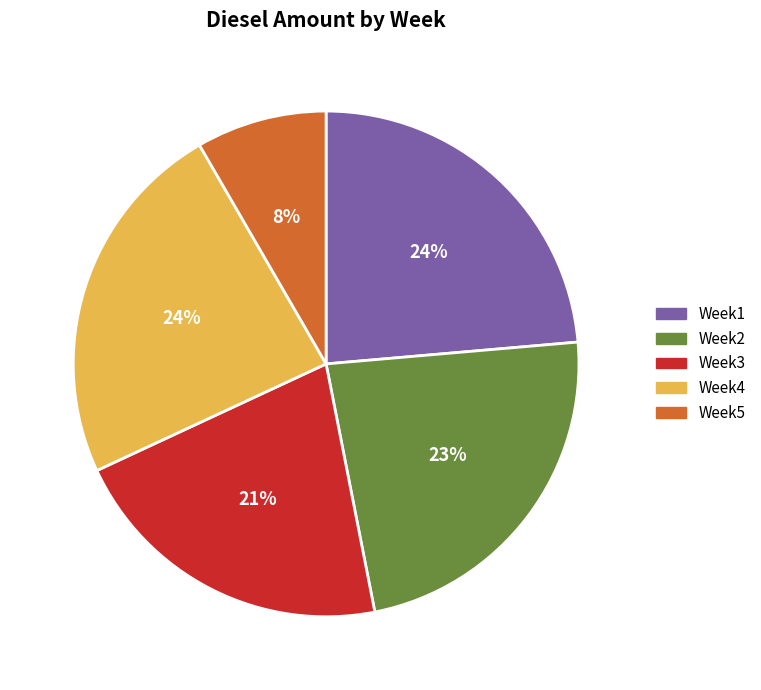

What is the ratio of the value at Week1 to the value at Week4?

1.0